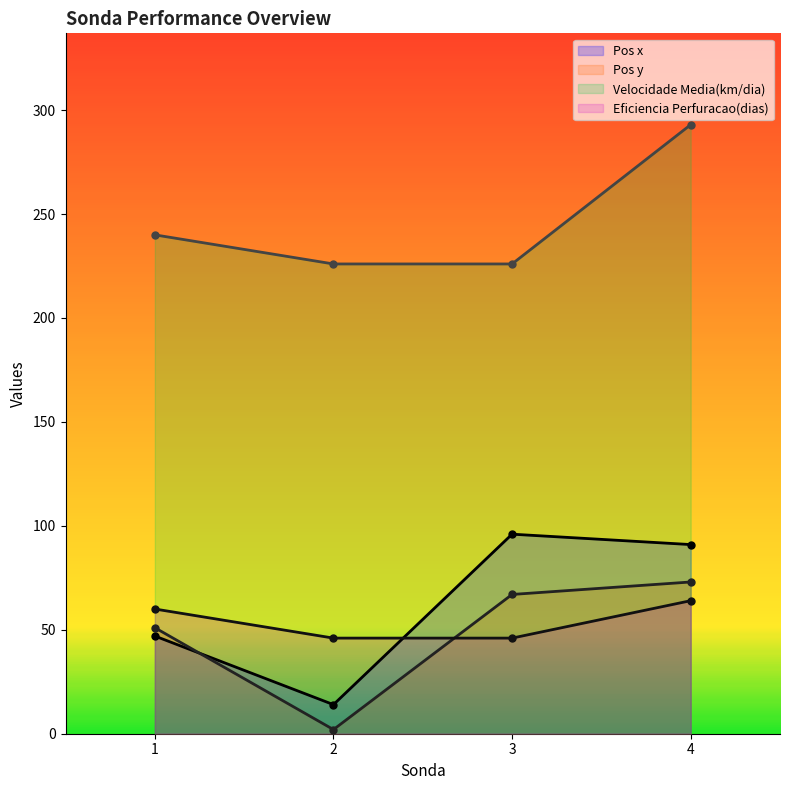

How many lines are shown in the chart?

4